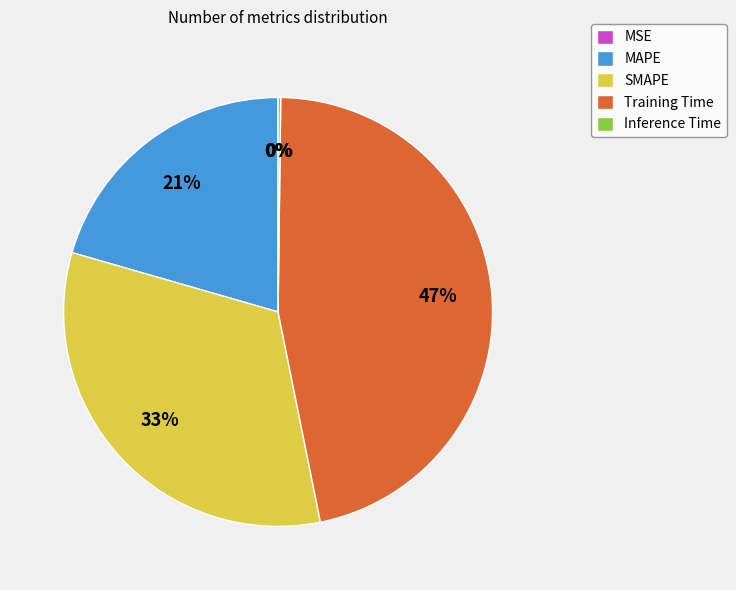

Is there a majority slice in this chart?

No